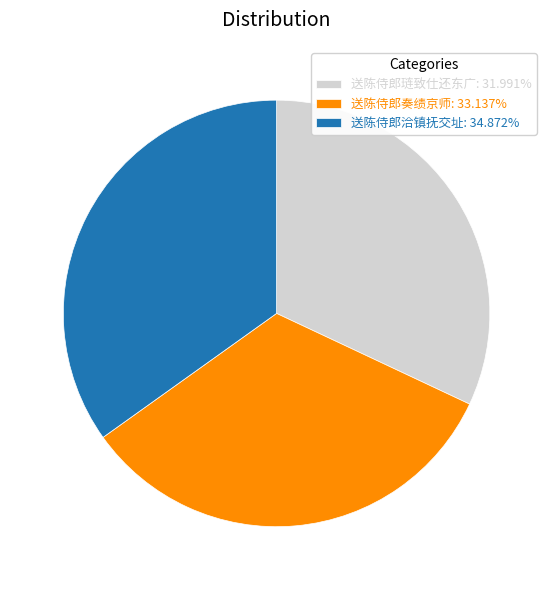

Do 送陈侍郎琏致仕还东广: 31.991% and 送陈侍郎洽镇抚交址: 34.872% together represent more than half of the pie?

Yes